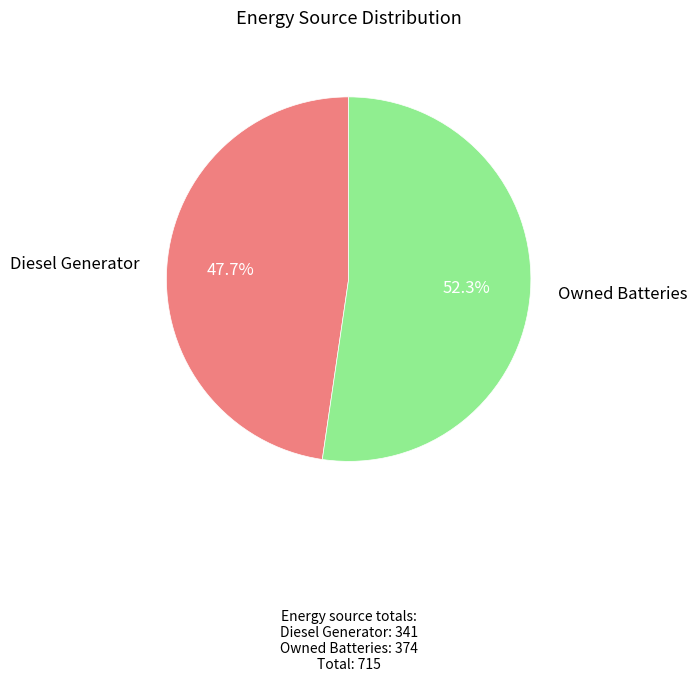

To the nearest percent, what is the average slice percentage?

50%